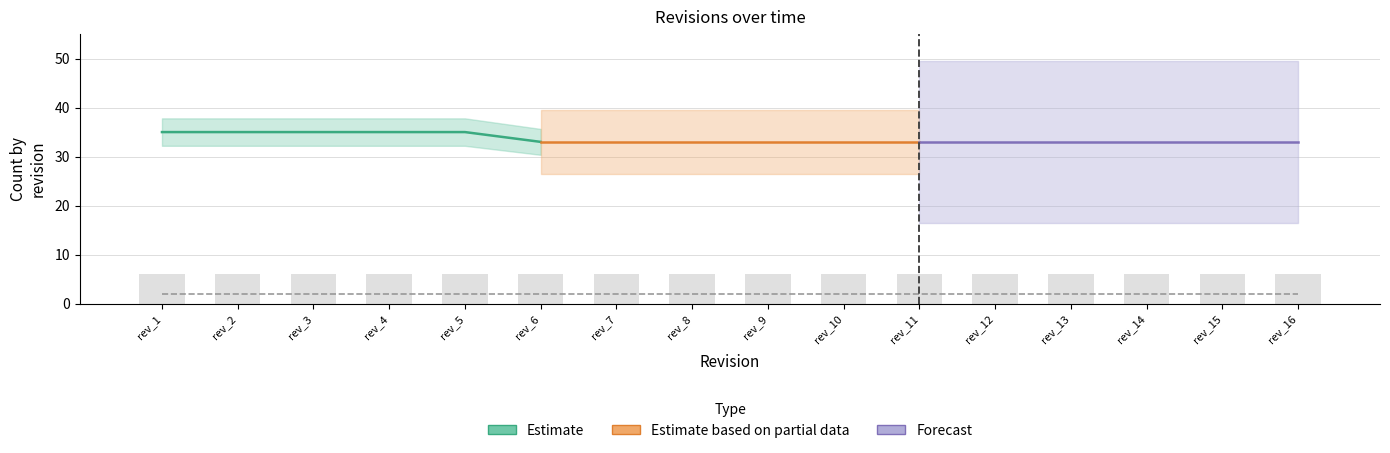

Read the MSBuild value at rev_1.

6